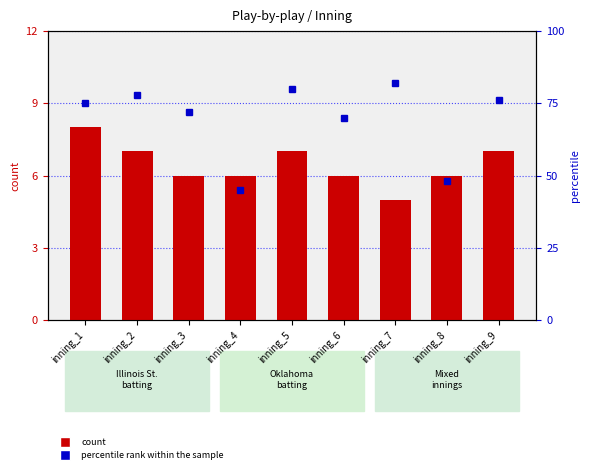

Reading right to left, extract all data points from this chart.

count: 7	6	5	6	7	6	6	7	8
percentile rank within the sample: 76	48	82	70	80	45	72	78	75